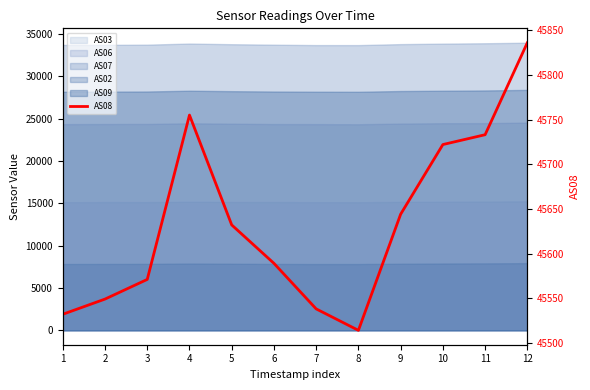

What is the sum of the values at 12 and 3?

91407